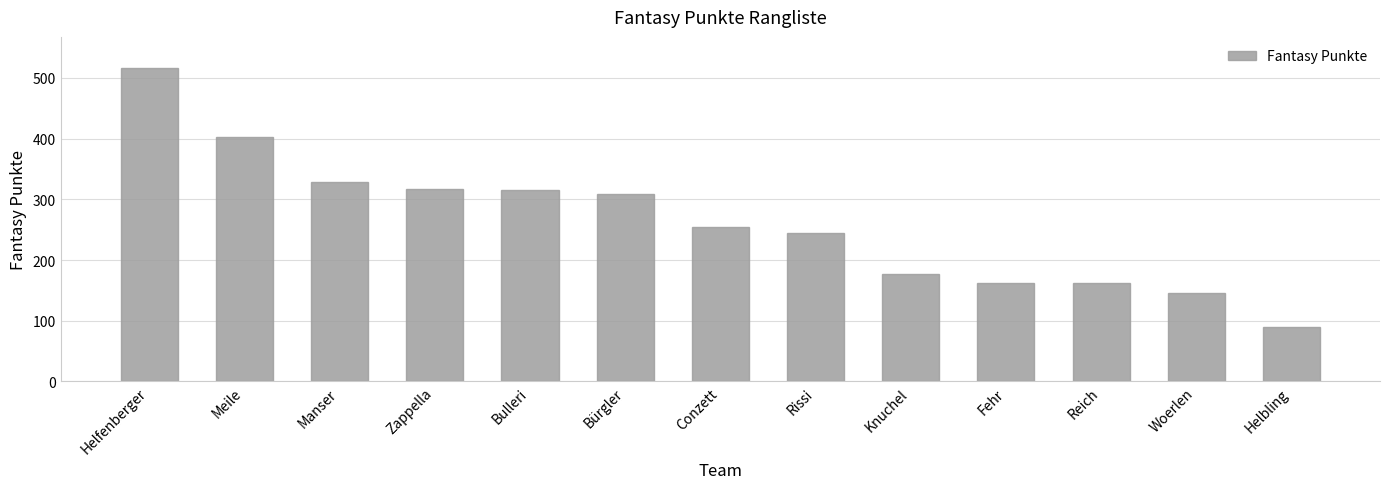

What is the approximate value at Manser?

328